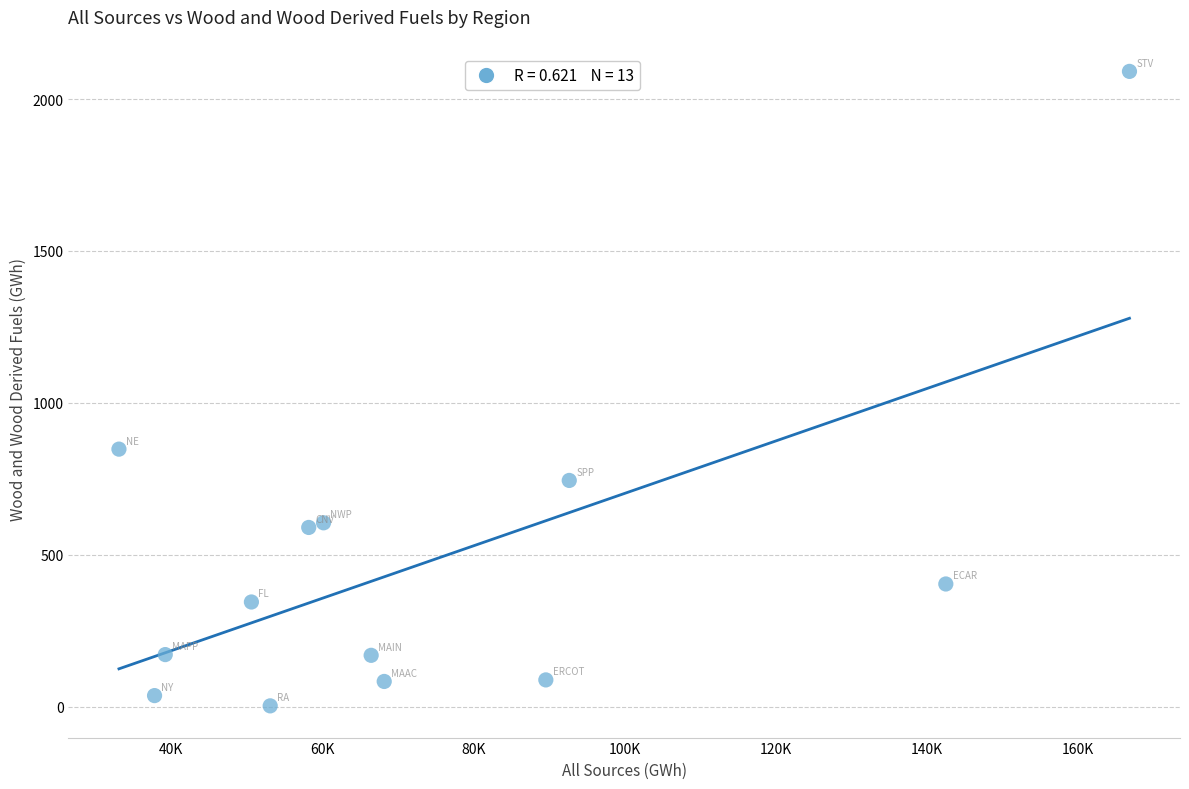

What Y value in the scatter plot is closest to 1047?

848.0